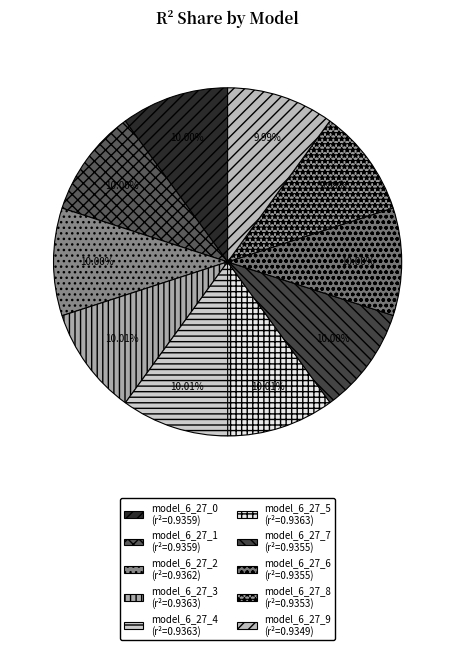

Is the sum of model_6_27_2 and model_6_27_5 greater than half?

No